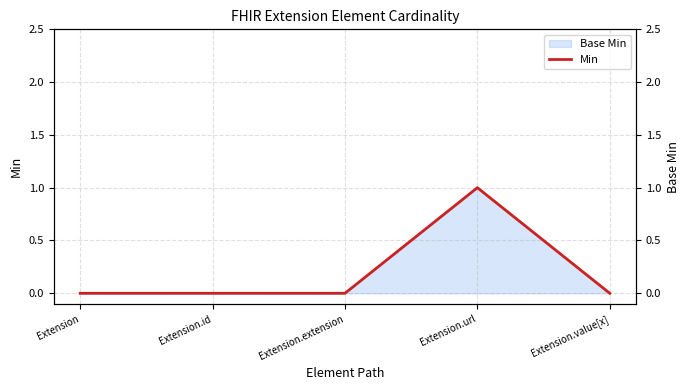

Is it true that the value at Extension.value[x] is 1?

False